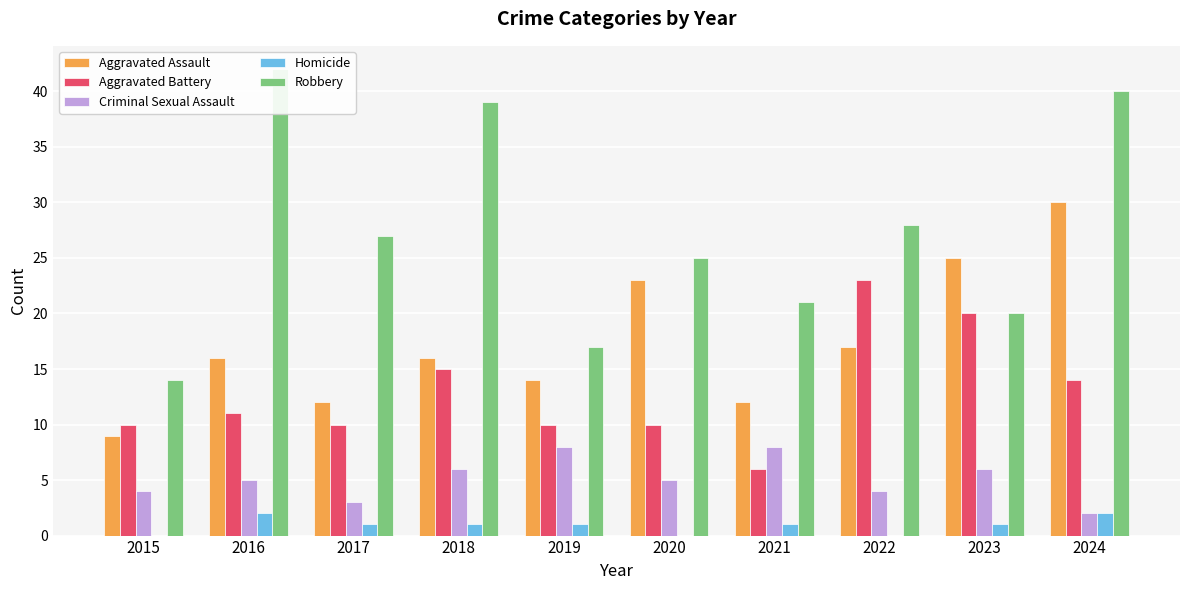

List the labels in order of Robbery value, largest first.

2016, 2024, 2018, 2022, 2017, 2020, 2021, 2023, 2019, 2015